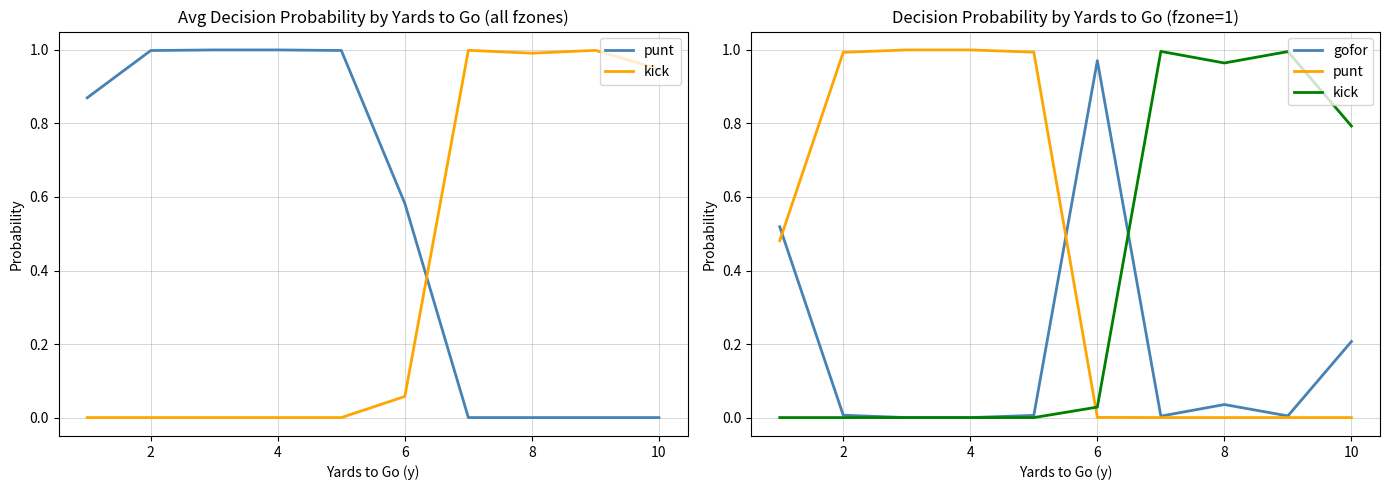

Is it true that punt equals 0.0 at 6?

True